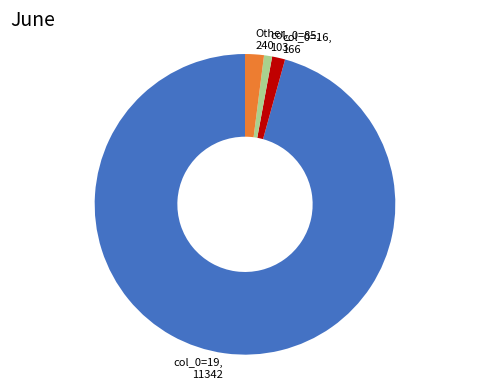

Is the sum of col_0=19 and Other greater than half?

Yes